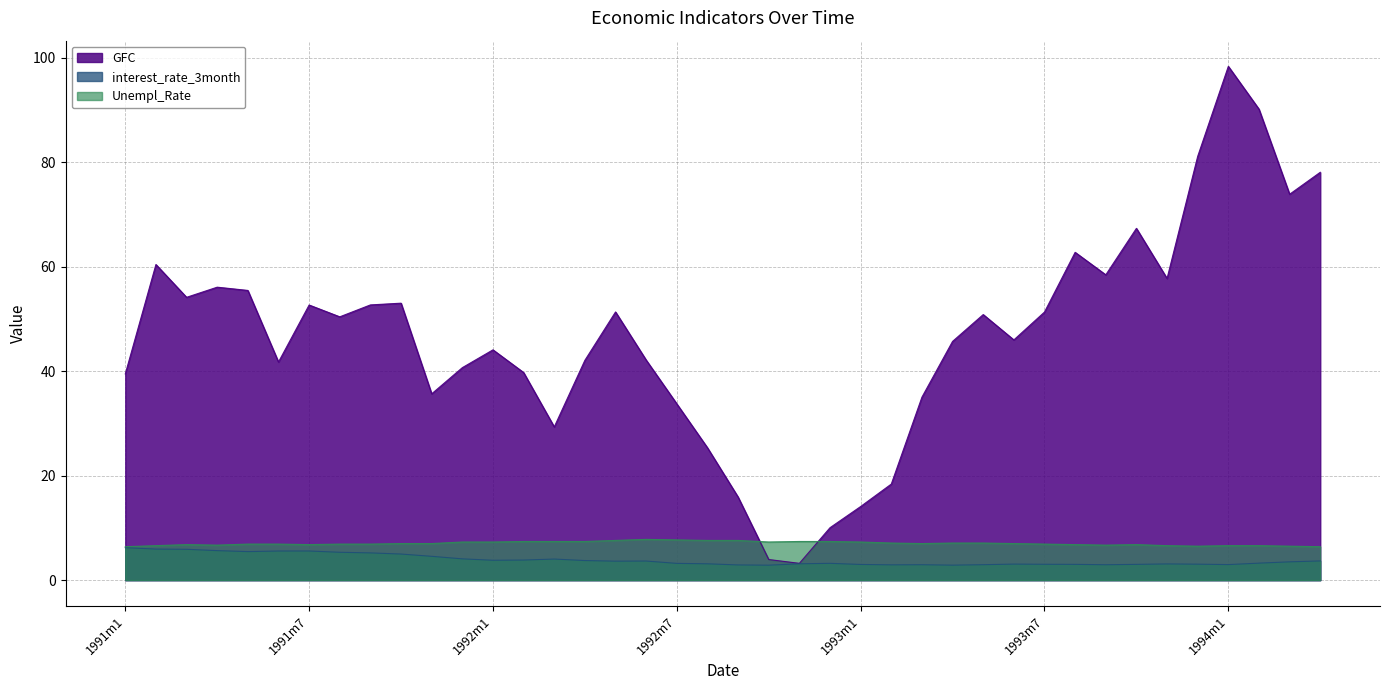

True or false: interest_rate_3month has more than 2 points higher than both neighbors.

True